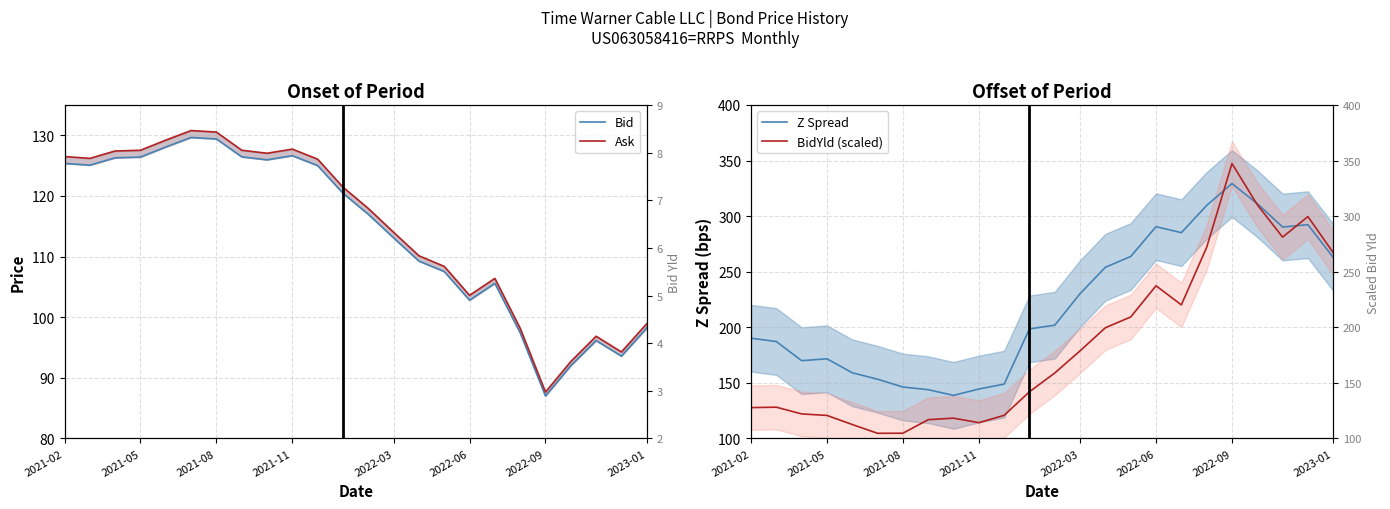

Is it true that Ask equals 162.2 at 2022-06?

False